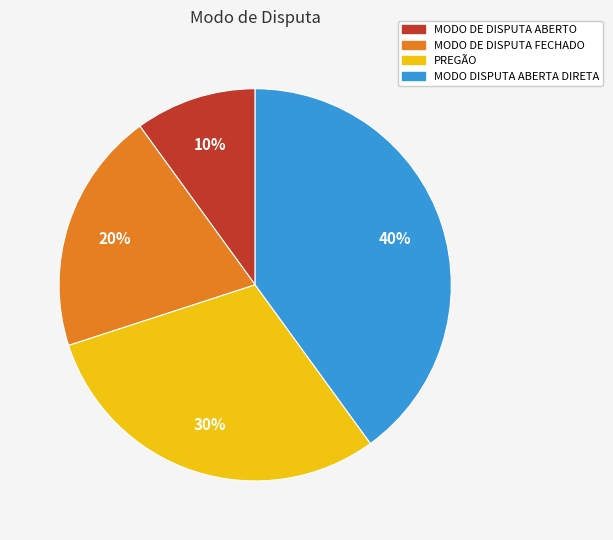

How many segments does this pie chart have?

4